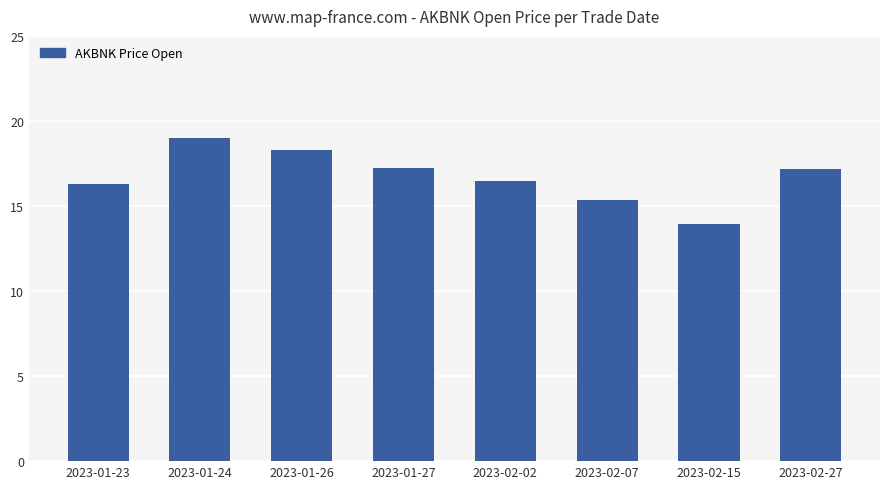

The chart shows a value of 16.3 at 2023-01-23. True or false?

True